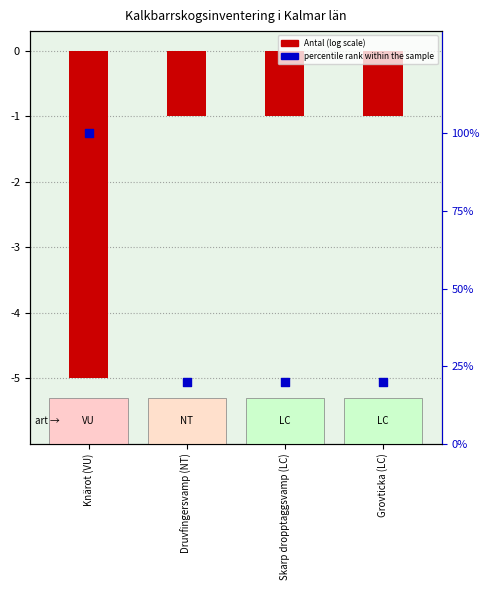

At how many categories does at least one series exceed 32?

1